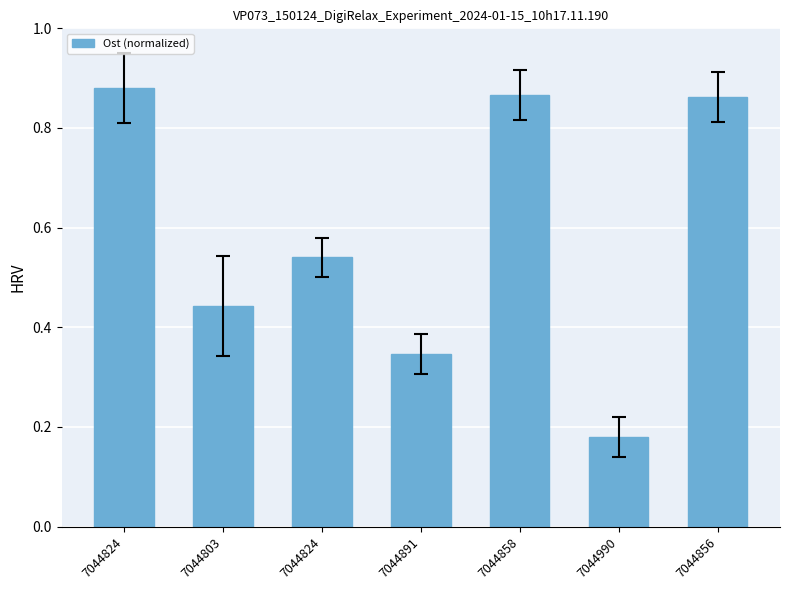

Does the chart contain any negative values?

No